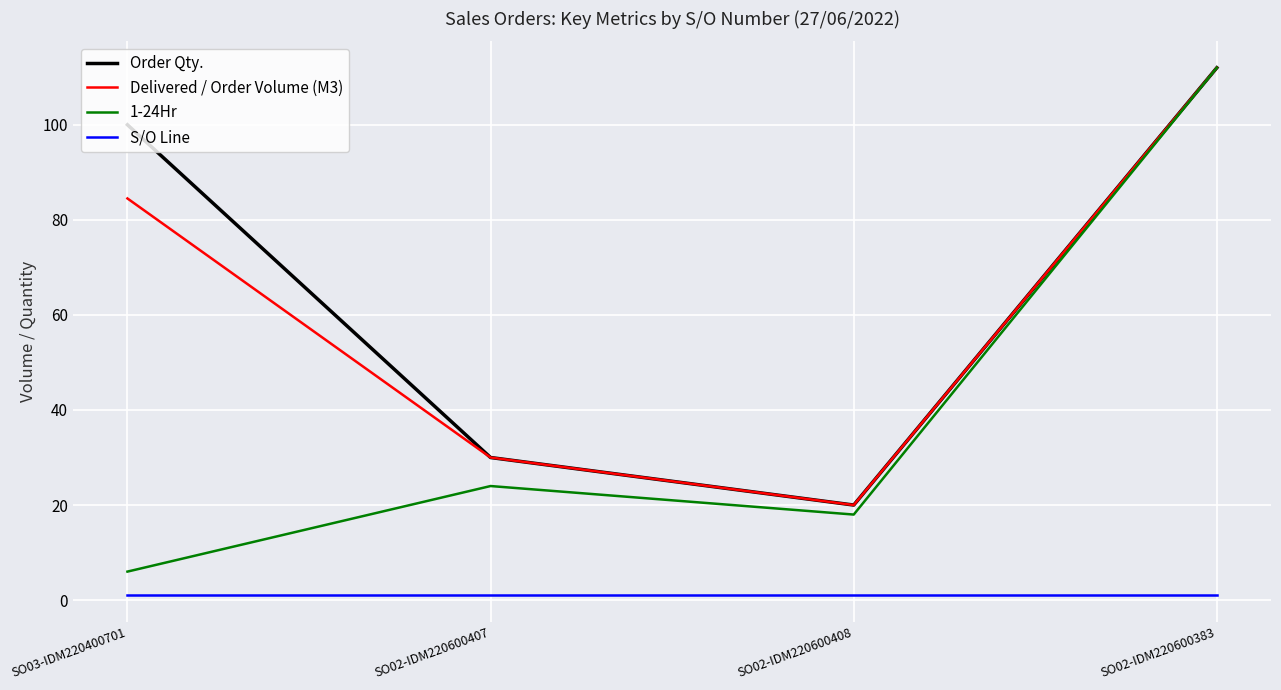

What position from the left is SO03-IDM220400701?

1